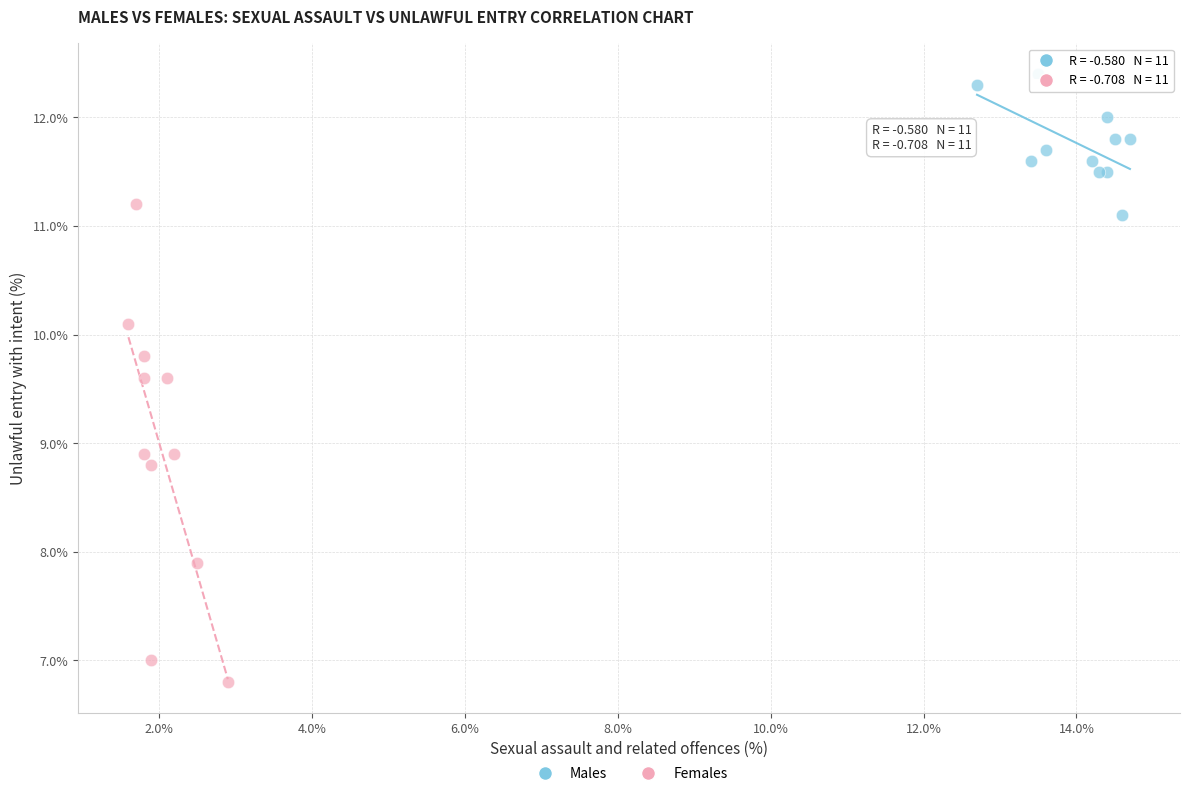

Which series contains the lowest Y value?

Females